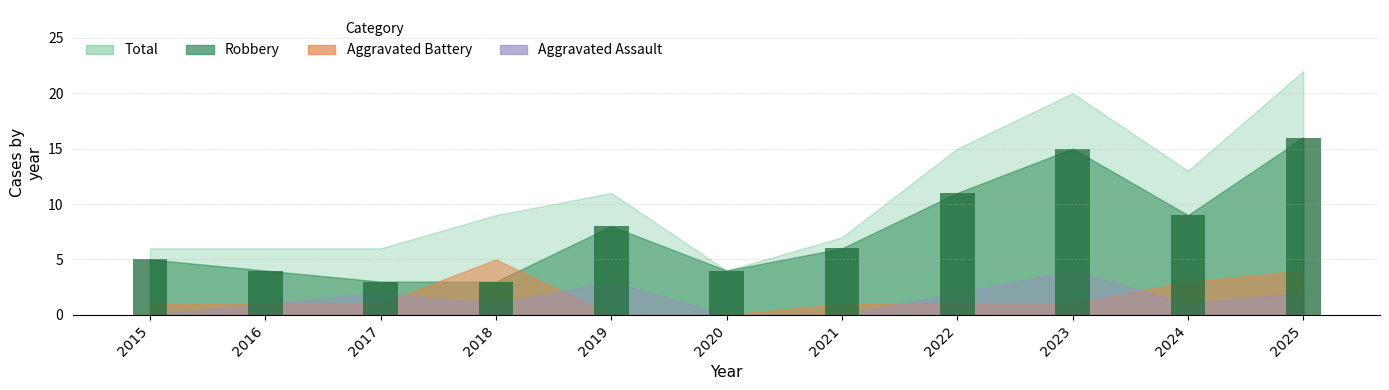

What is the difference between the maximum and minimum values?

13